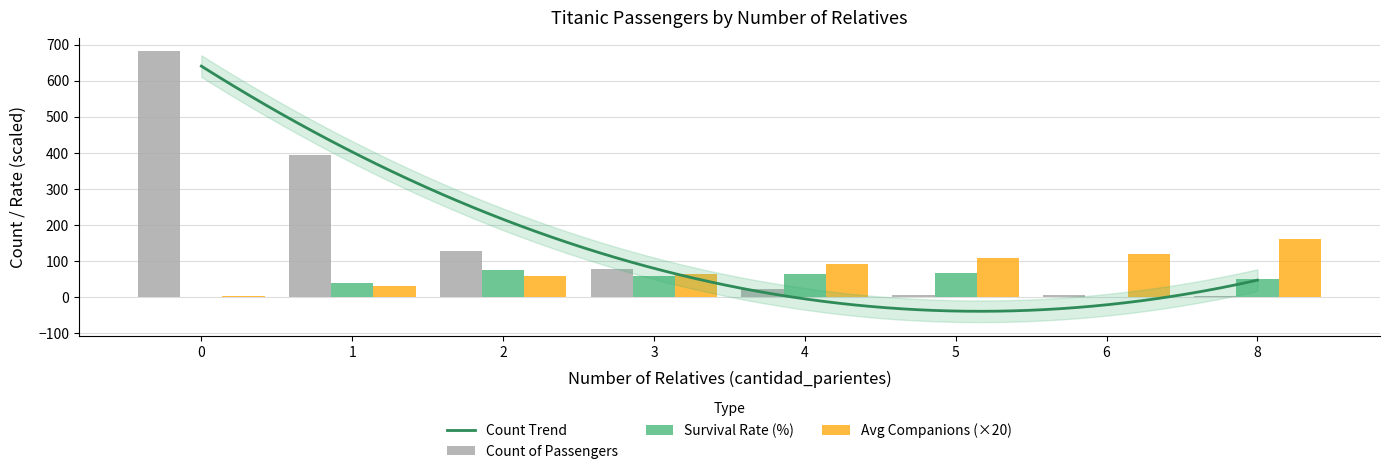

At which label does avg_companions first exceed 91?

4